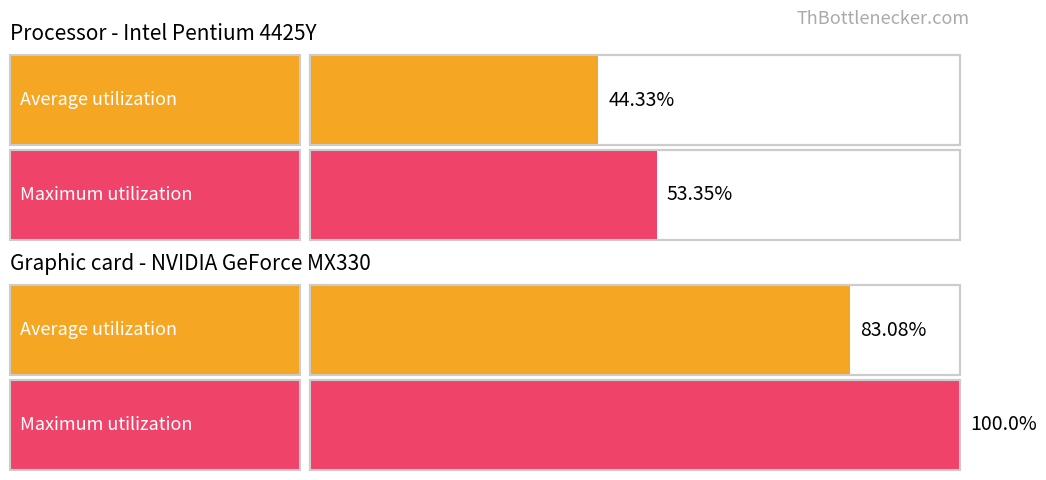

The Maximum utilization series shows 0.0 at A2/A. True or false?

False